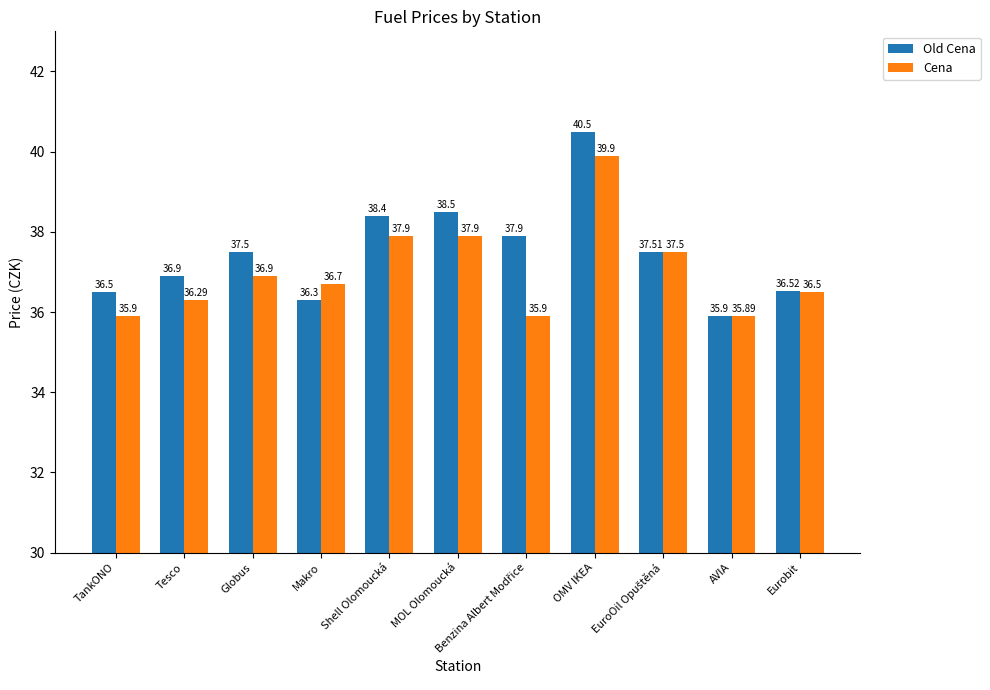

True or false: Old Cena has a value of 55.5 at Makro.

False